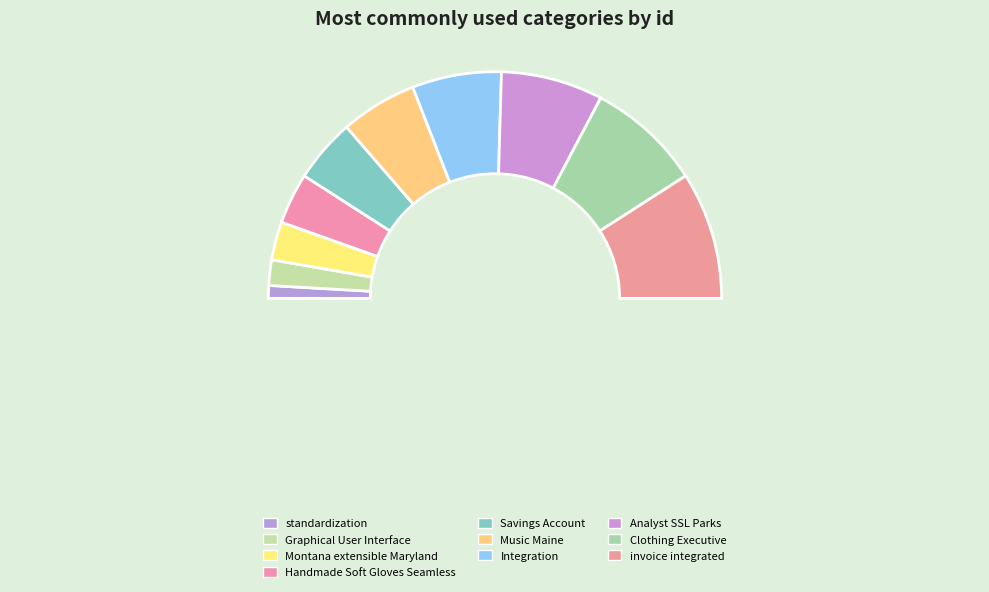

Combined, do standardization and Analyst SSL Parks account for over 50%?

No